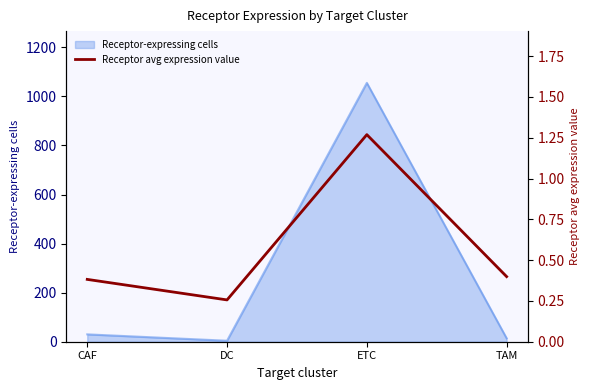

Which category has the highest value in the Receptor-expressing cells series?

ETC